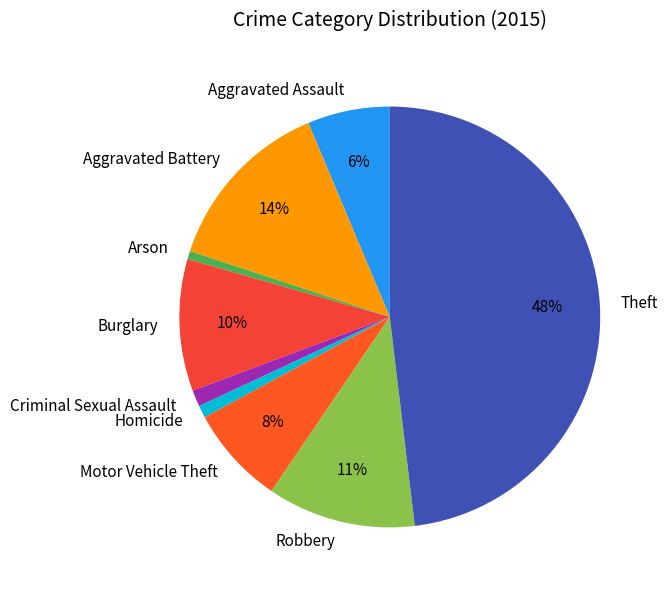

To the nearest percent, what is the difference between the Homicide and Aggravated Battery slice percentages?

13%